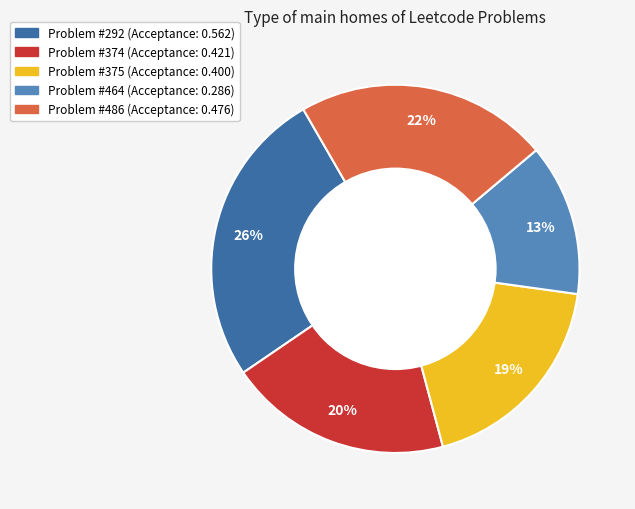

Is there a majority slice in this chart?

No